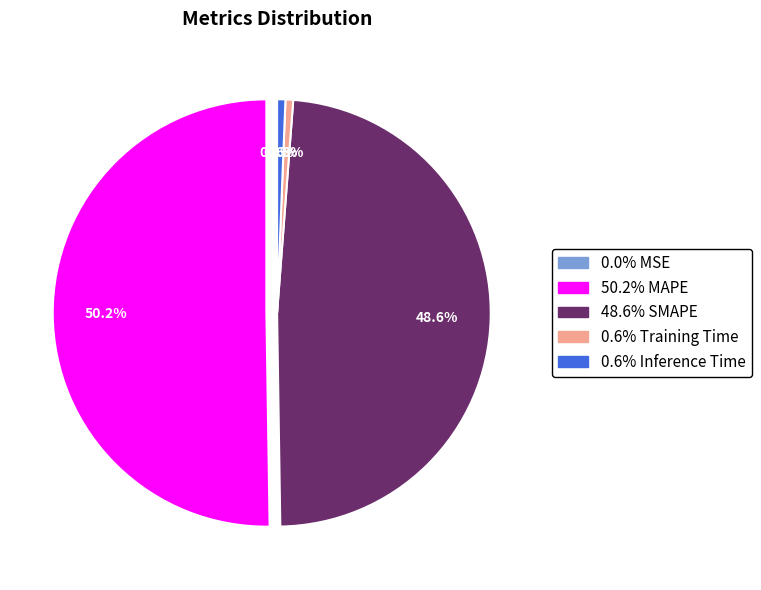

Rank the categories by value from highest to lowest.

MAPE, SMAPE, Inference Time, Training Time, MSE